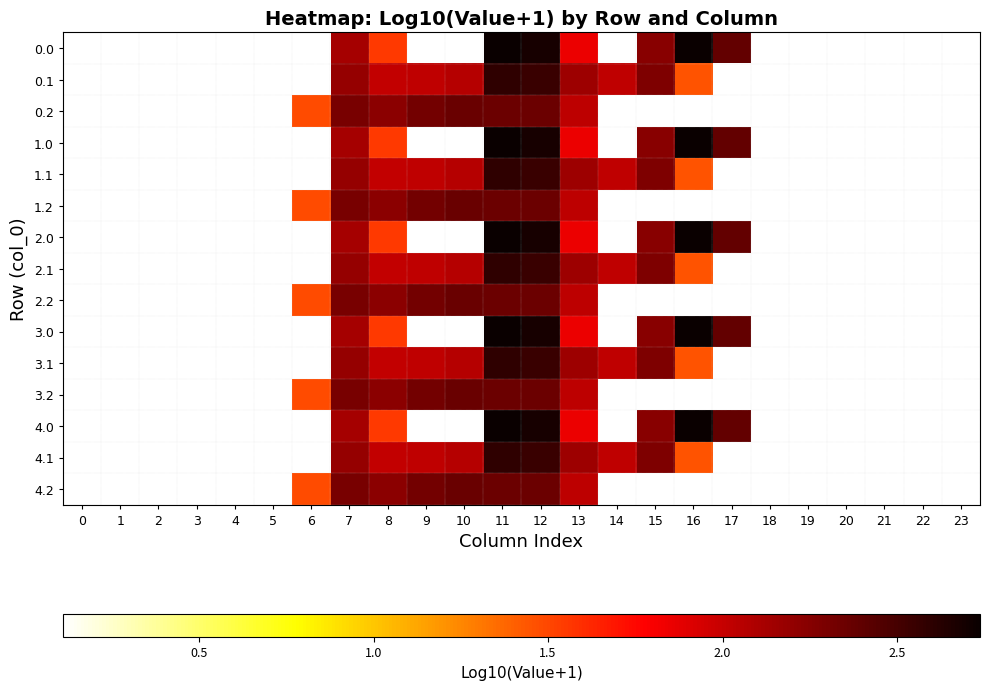

How many data points in 2.2 are less than 2?

1